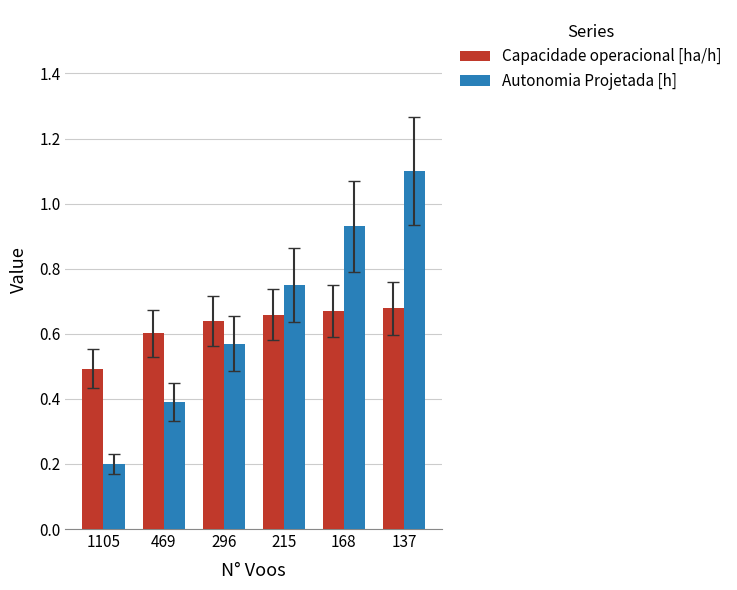

List the series in order of their peak value, highest first.

Autonomia Projetada [h], Capacidade operacional [ha/h]